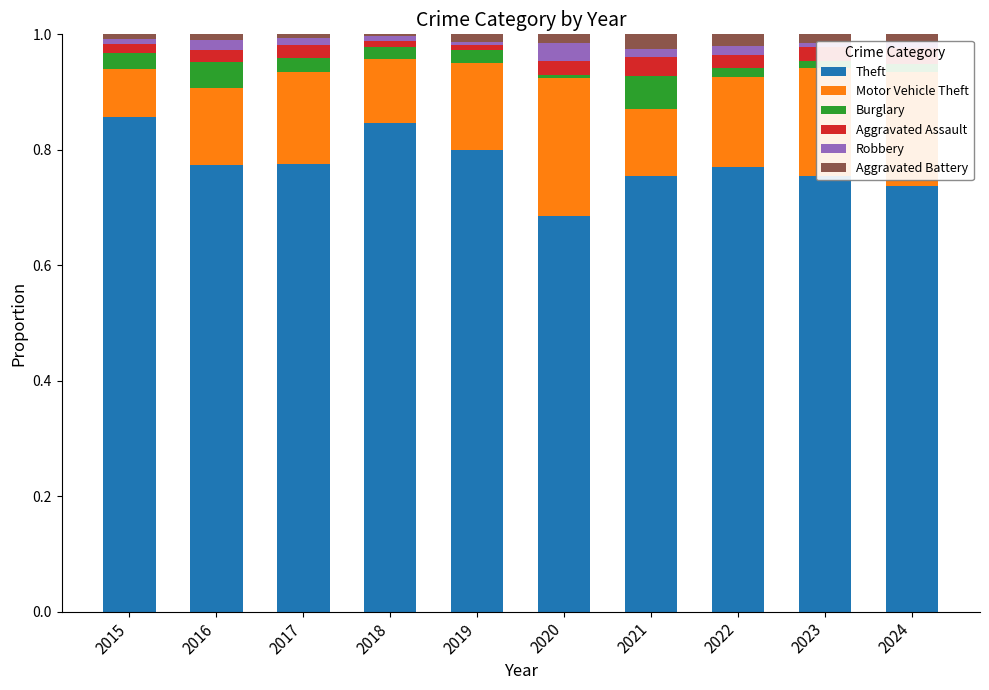

What is the sum of all Theft values?

7.8